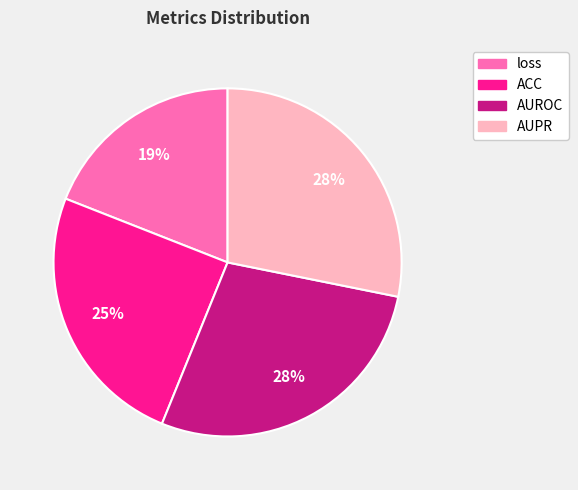

Is loss the majority of the pie?

No